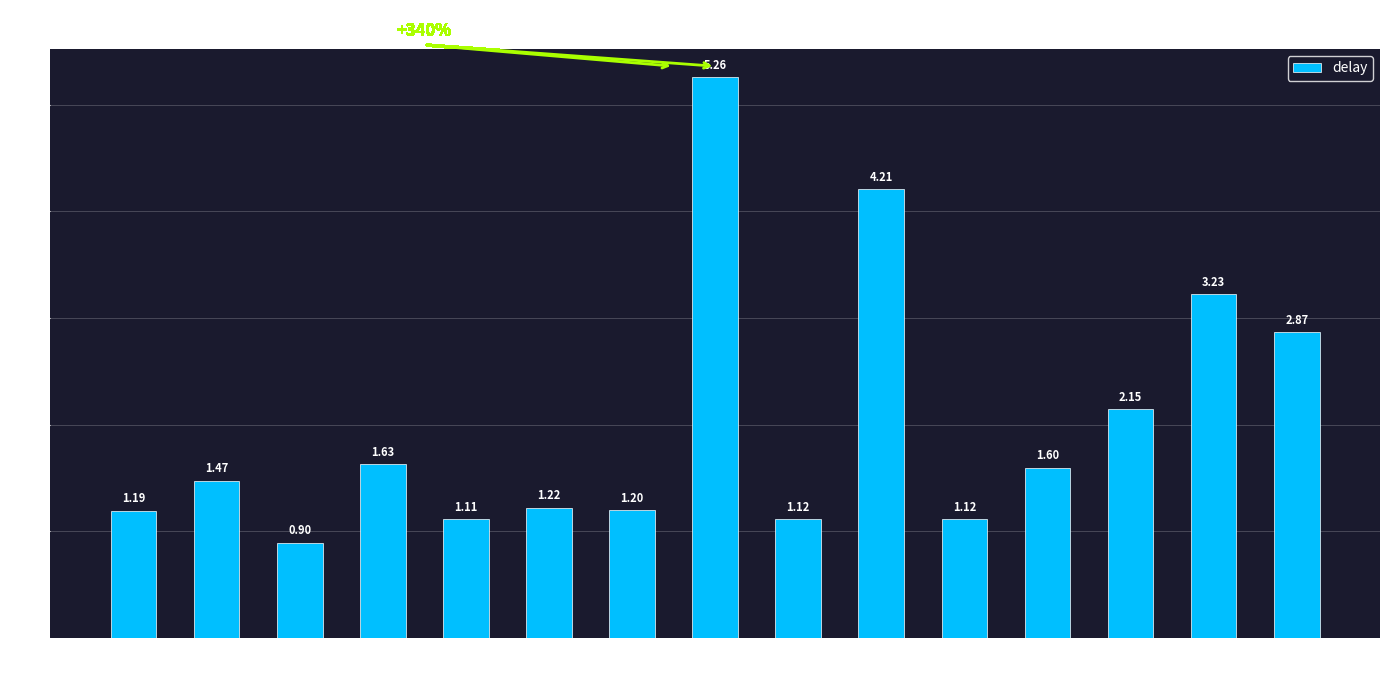

What is the change in value from 18-21 to 20-22?

-0.4